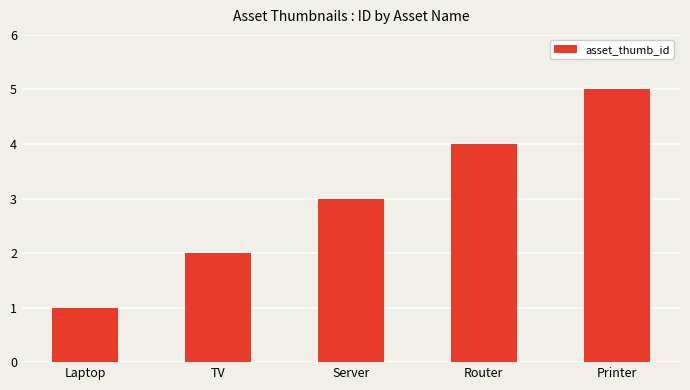

Reading left to right, extract all data points from this chart.

1	2	3	4	5